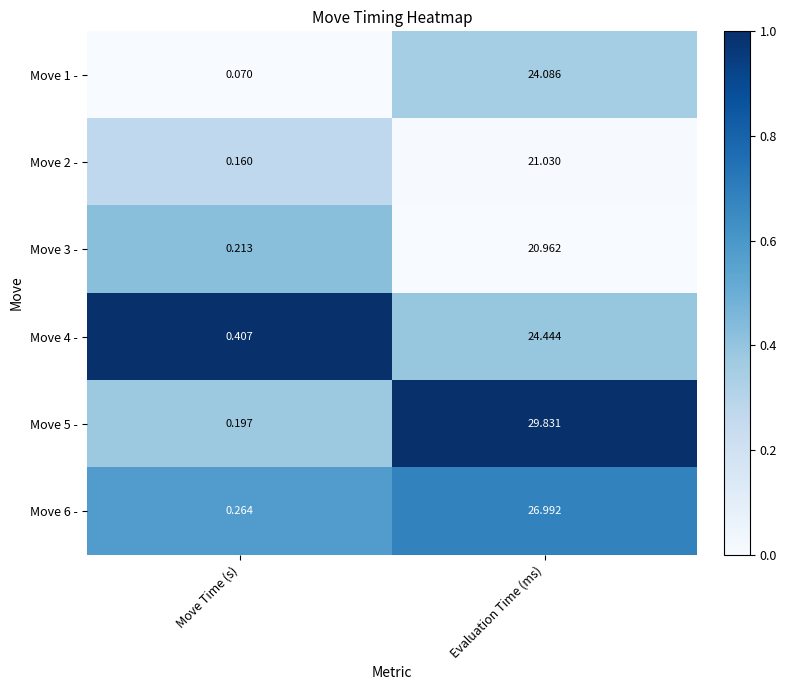

At which category is the sum across all series the highest?

Evaluation Time (ms)